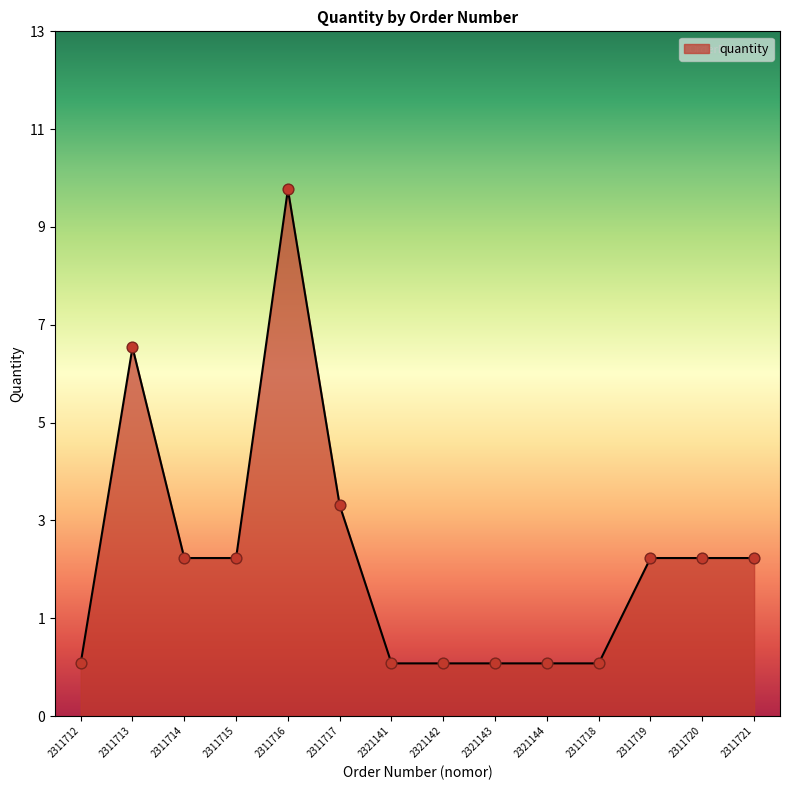

What is the change in value from 2321142 to 2311721?

+2